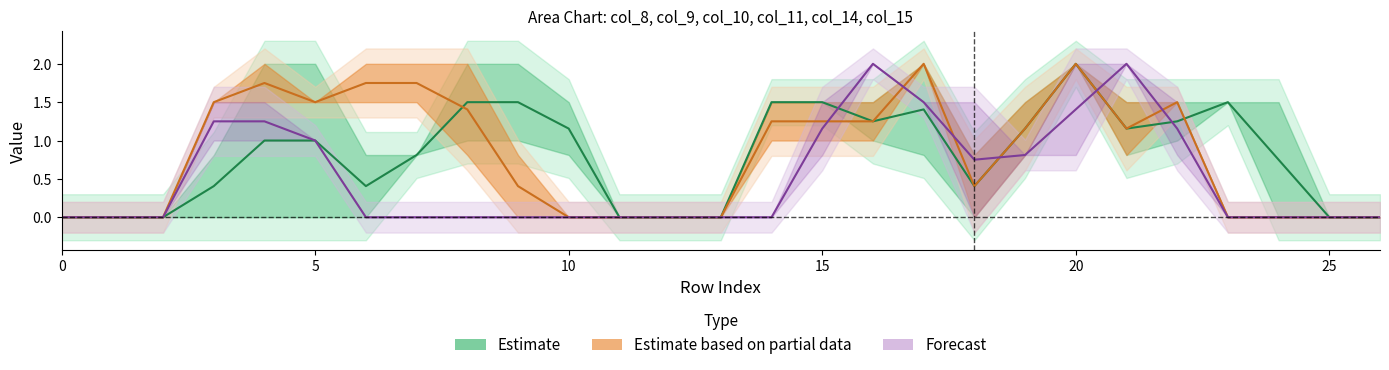

Between 10 and 21, which series saw the biggest shift?

col_14